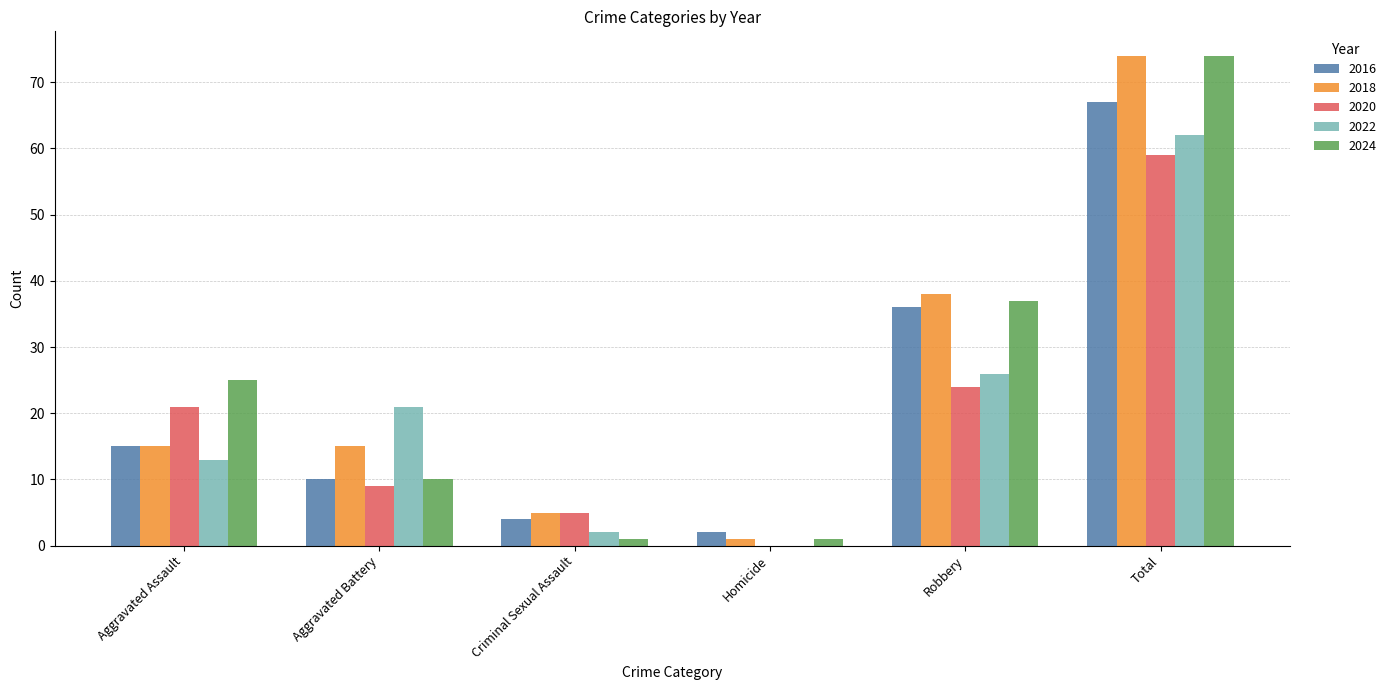

Which series changed the most between Aggravated Assault and Total?

2018